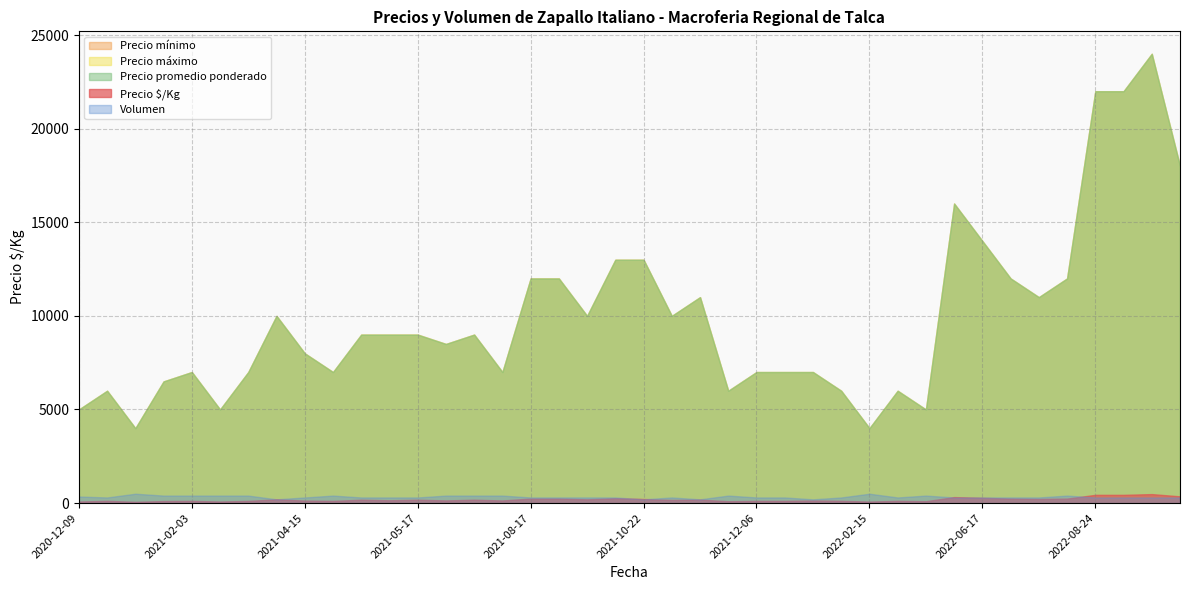

At which label does Precio $/Kg reach its minimum?

2021-01-05